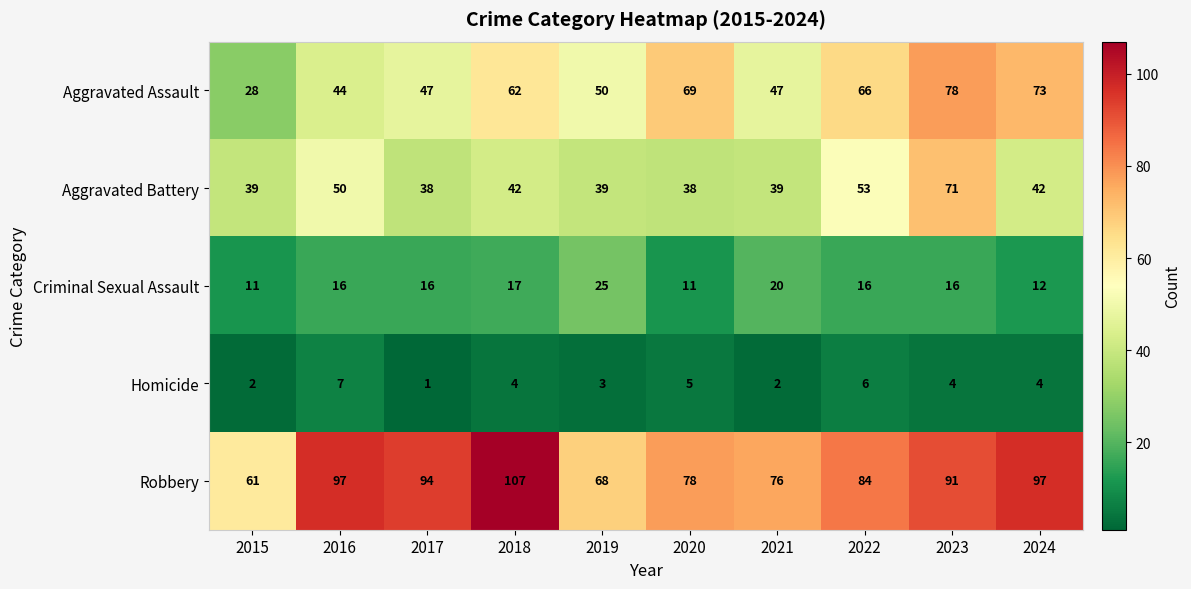

Between 2015 and 2019, which series saw the biggest shift?

Aggravated Assault